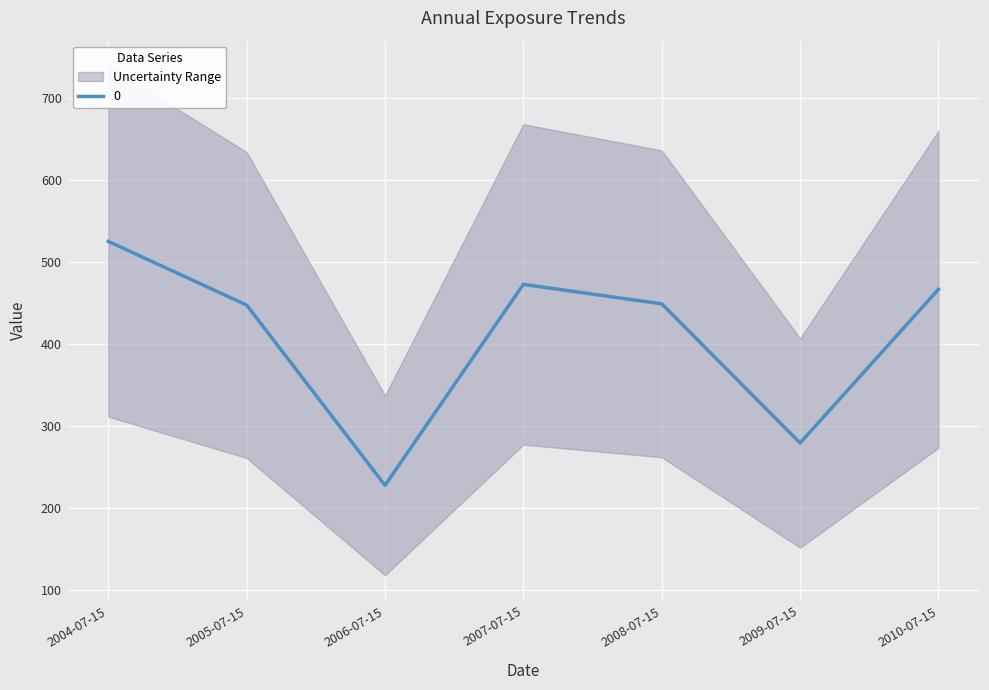

What is the ratio of the value at 2006-07-15 to the value at 2010-07-15?

0.5